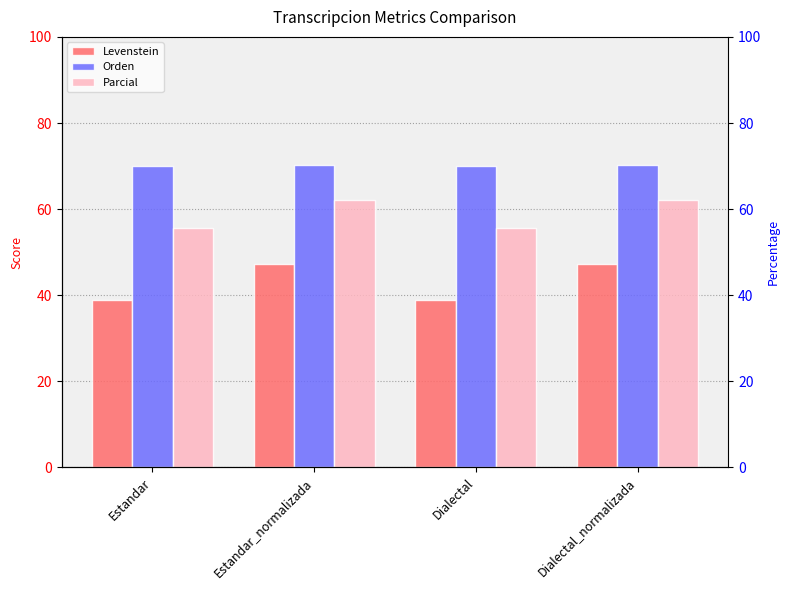

Which label corresponds to the smallest value in the chart?

Estandar